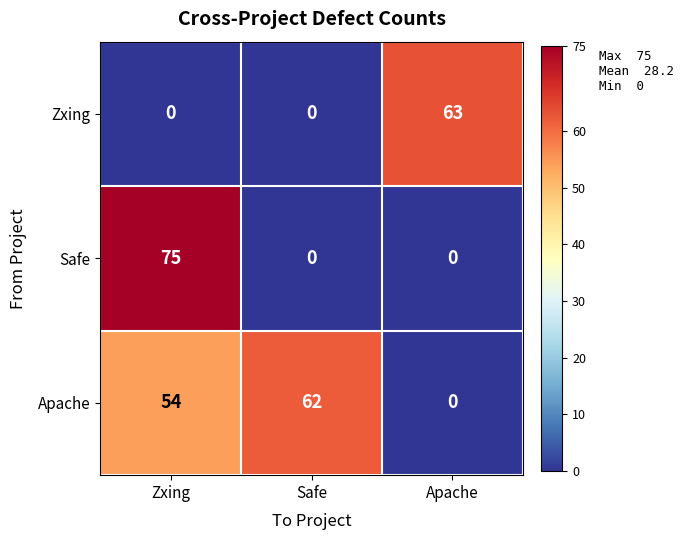

Reading left to right, transcribe all the data shown in this chart.

Zxing: 0	0	63
Safe: 75	0	0
Apache: 54	62	0